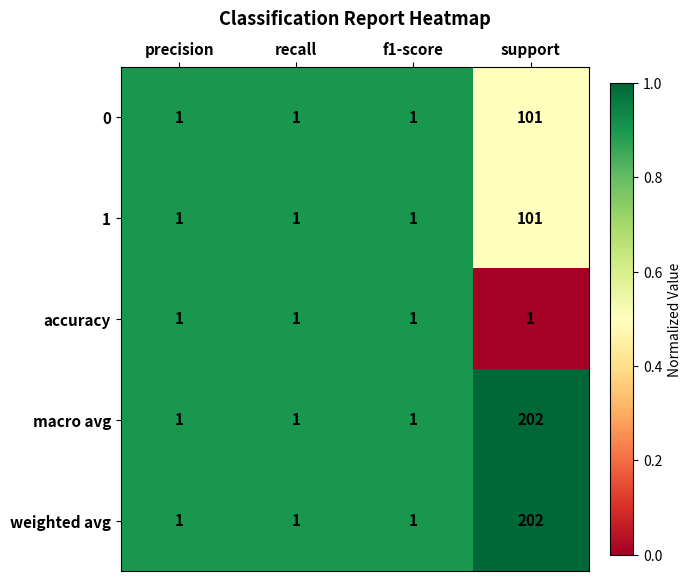

How many categories are shown in the chart?

4